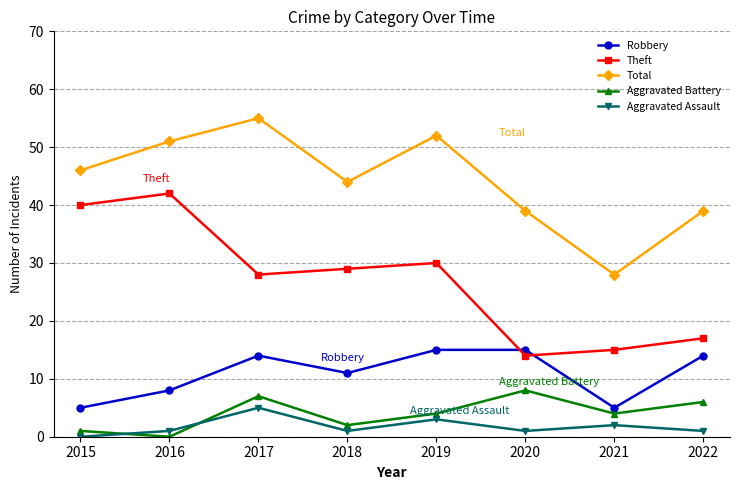

What is the lowest value of the Theft series?

14